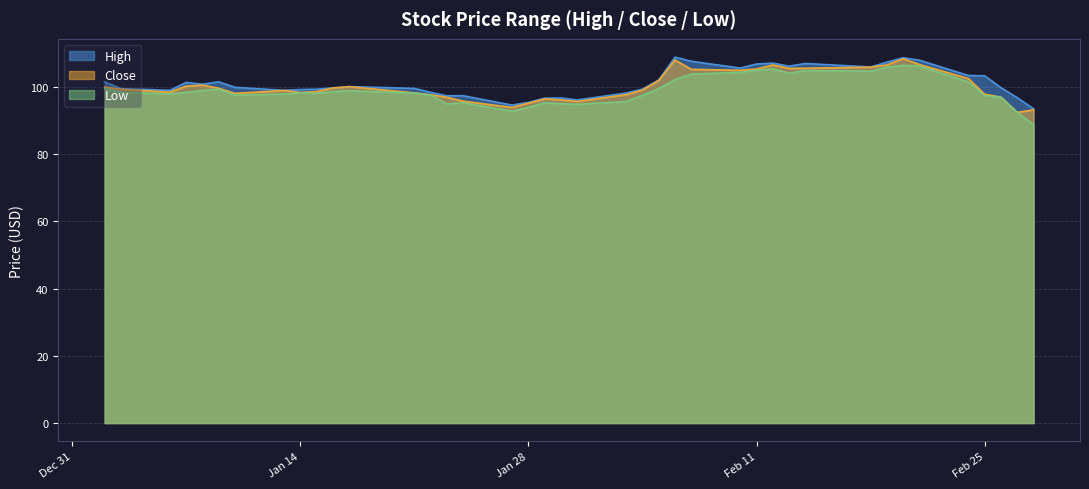

What is the label of the 20th point from the right?

2020-01-31